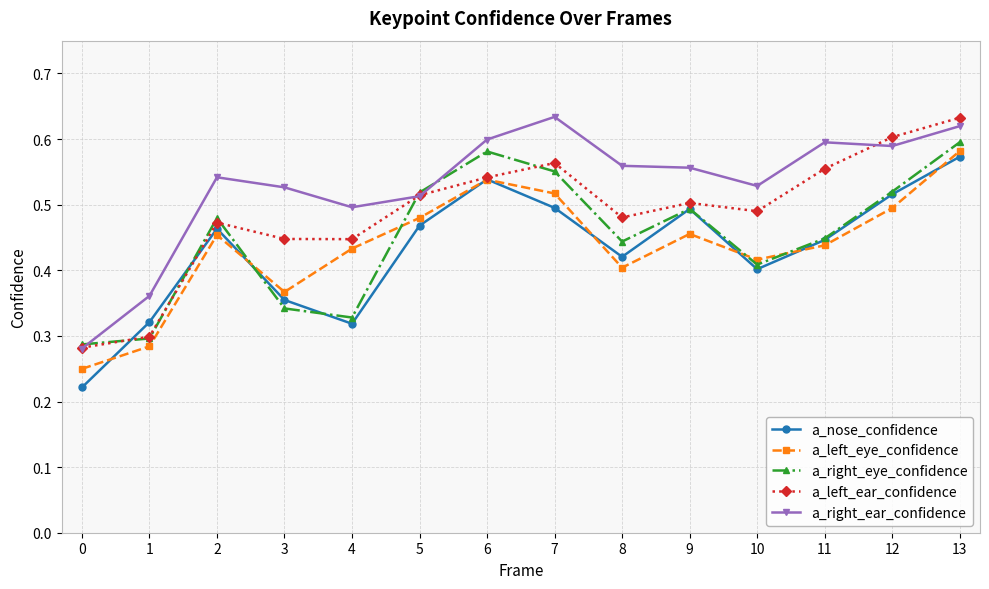

Between 3 and 11, which series saw the biggest shift?

a_left_ear_confidence